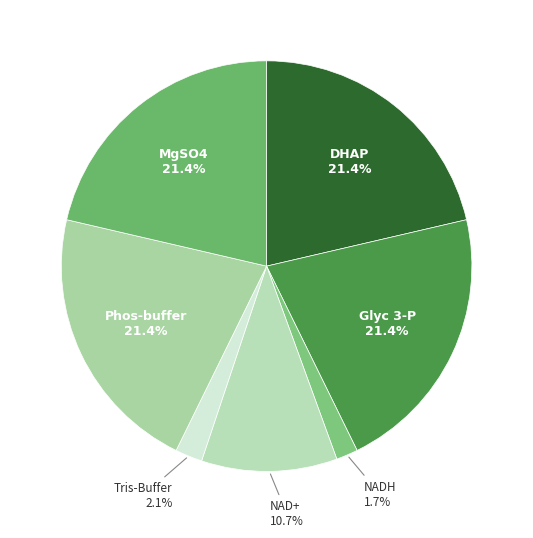

Does Tris-Buffer represent more than half of the total?

No